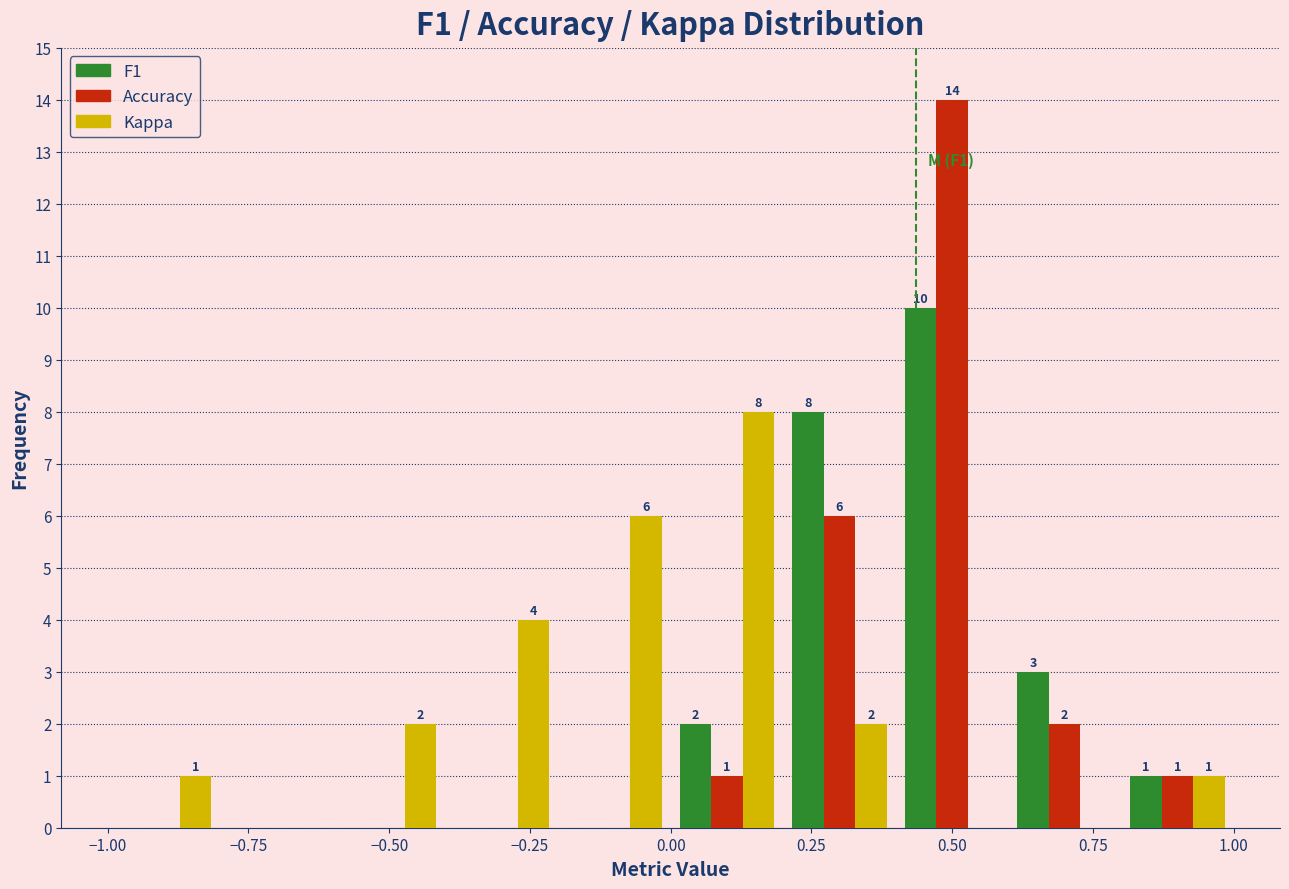

In the Kappa series, which range on the x-axis has the tallest bar?

0.0 to 0.2